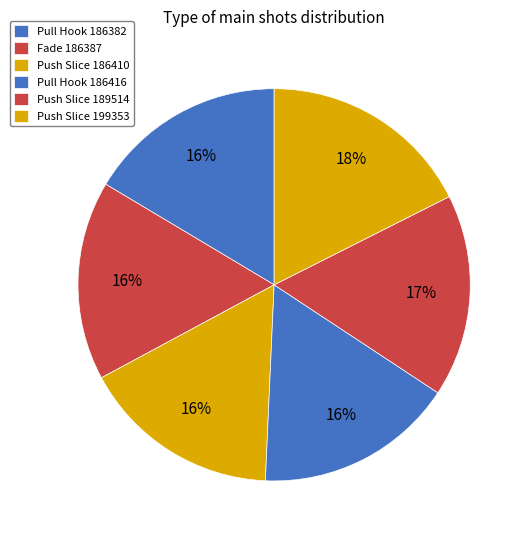

What is the ratio of the value at Fade 186387 to the value at Push Slice 199353?

0.9